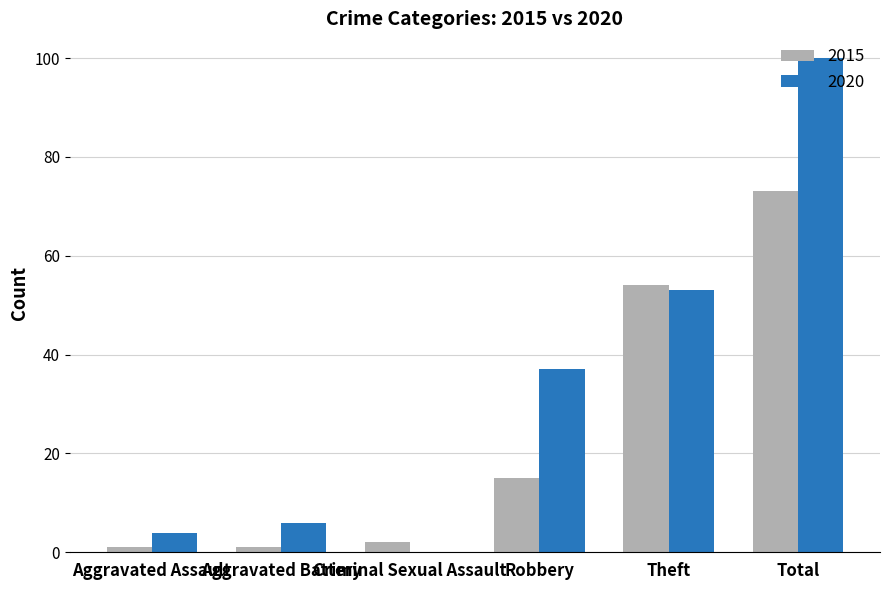

What is the sum of all 2020 values?

200